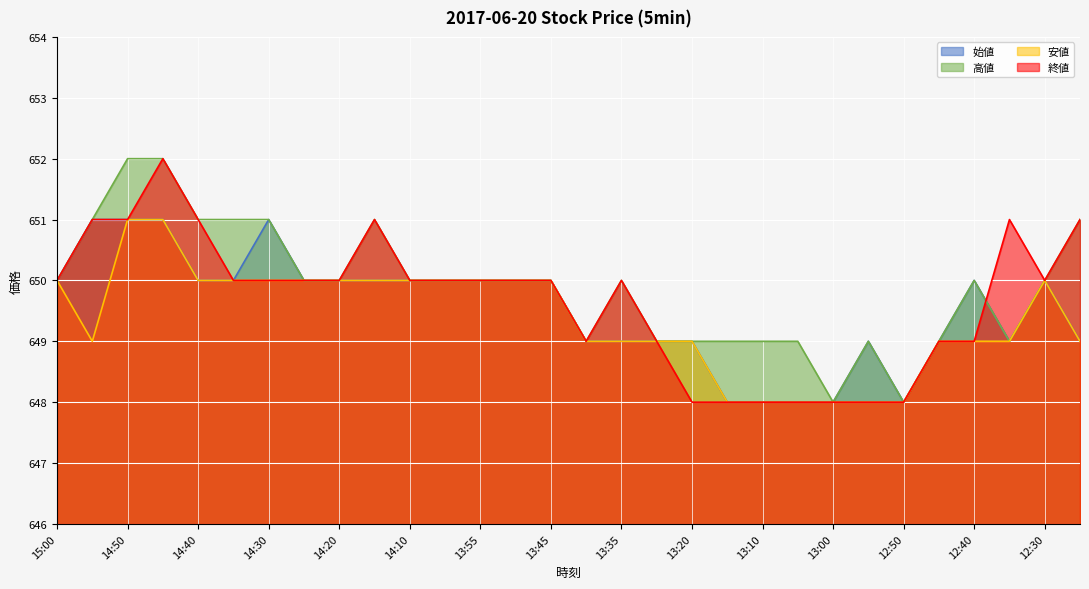

Where is the first local minimum for 終値?

13:40